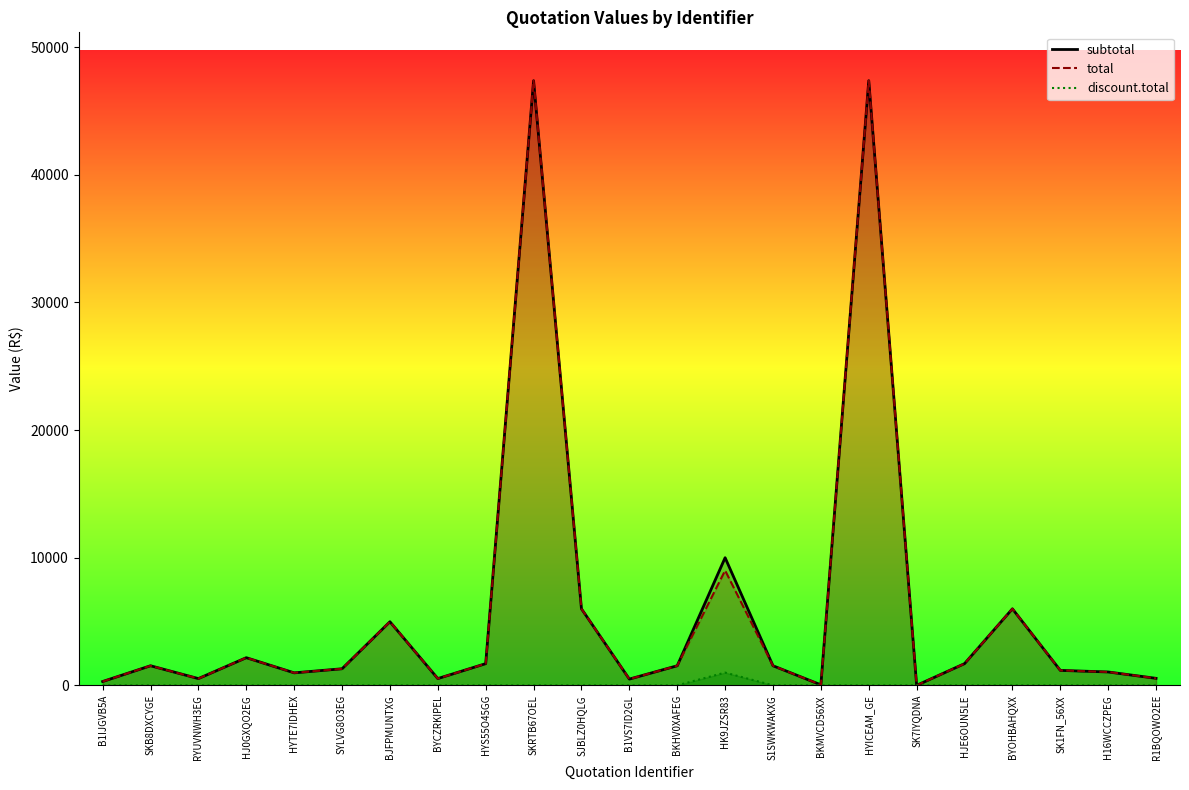

At which label does total first exceed 1535?

HJ0GXQO2EG